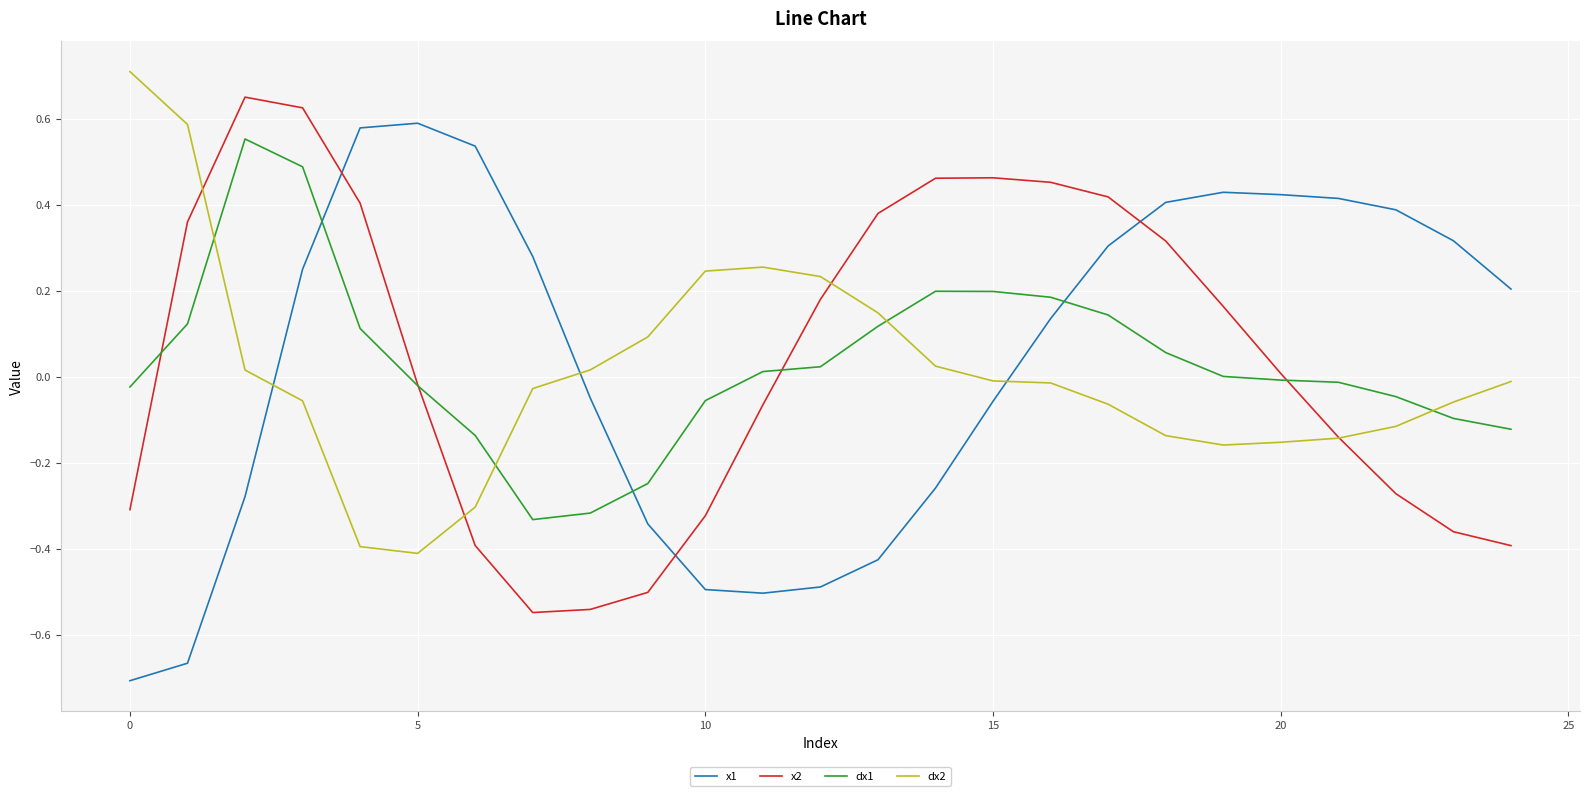

How many times do dx1 and x2 cross each other?

4